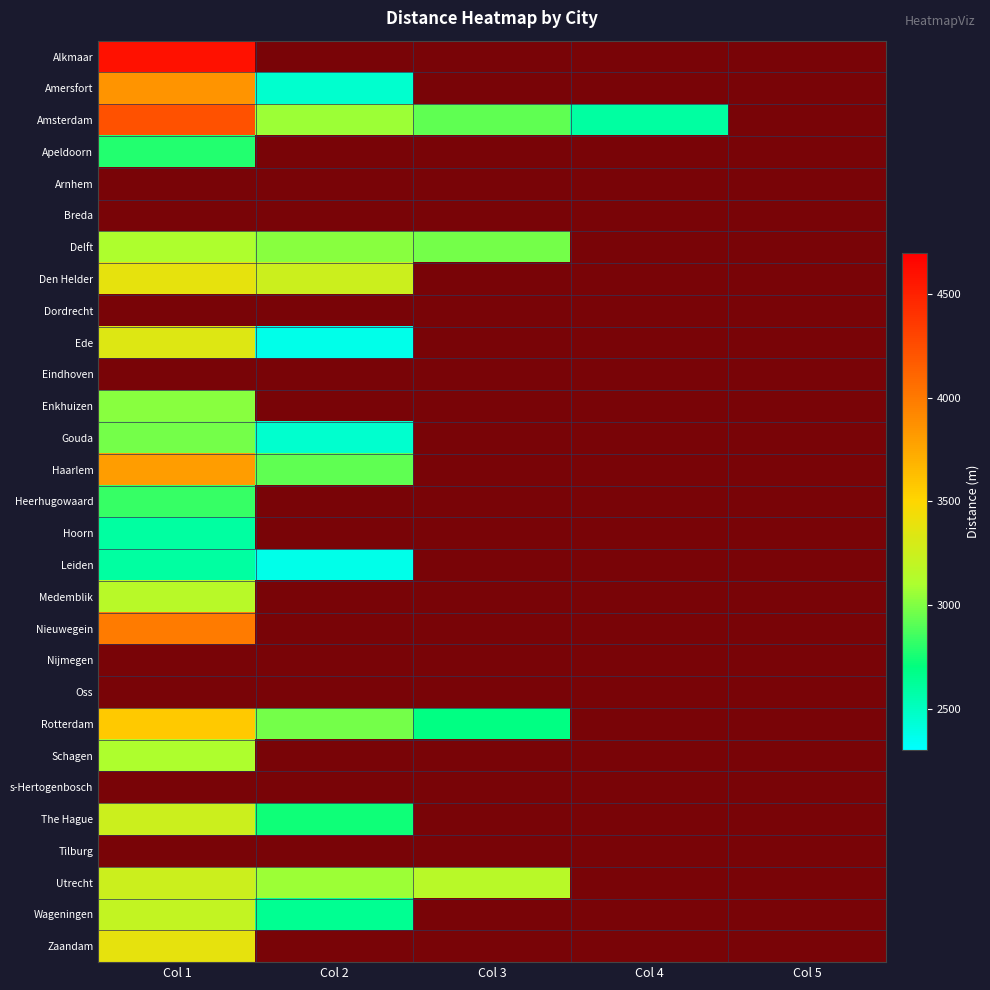

Is the value of Hoorn at Col 2 greater than the value of Amsterdam at Col 4?

No